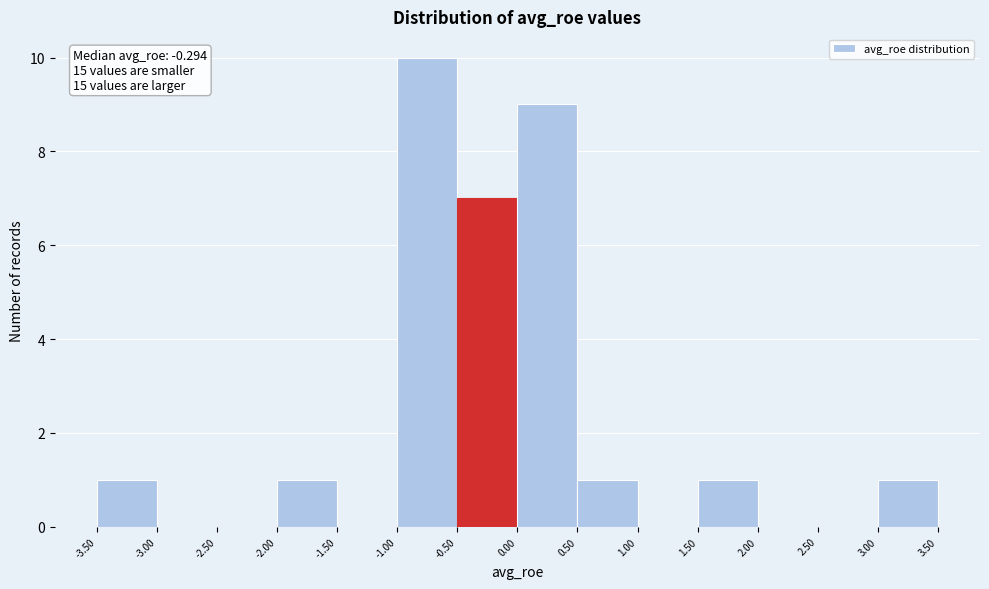

Over which range of the x-axis is the bar tallest?

-1.00 to -0.50